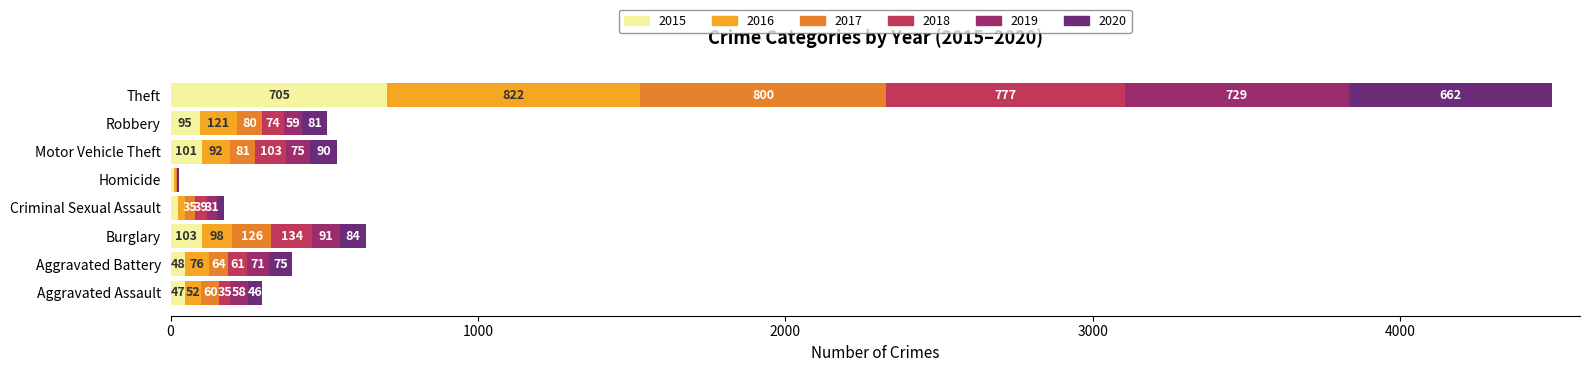

What is the label of the 6th bar from the right?

Burglary